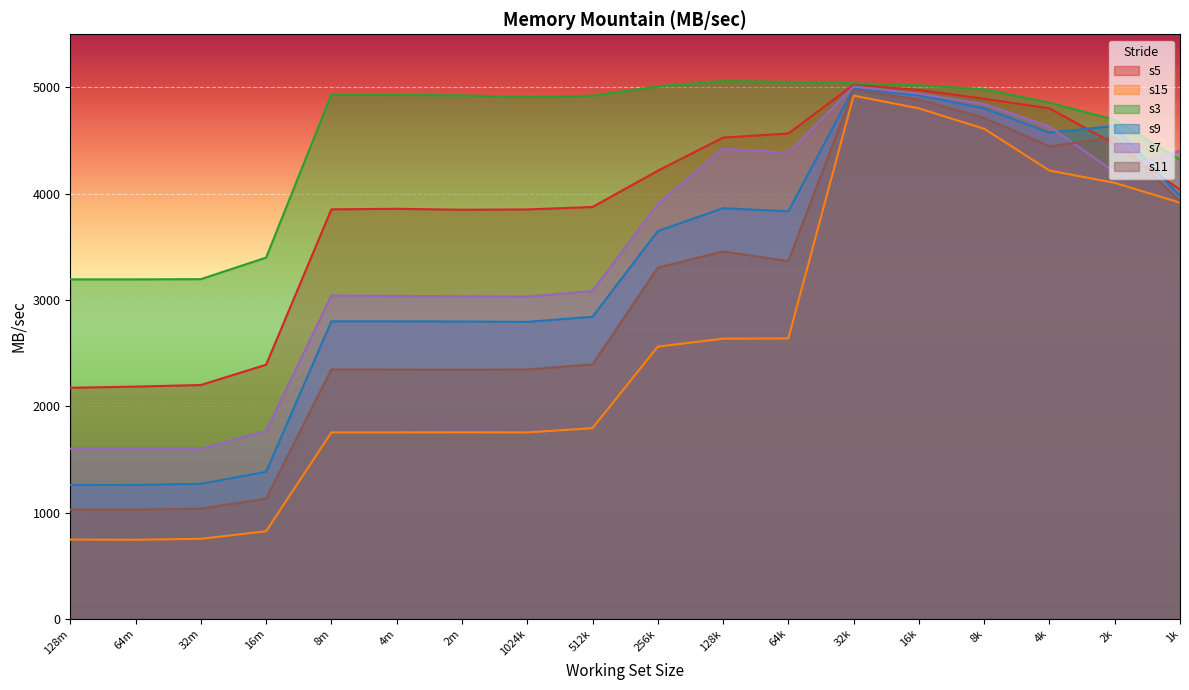

What is the highest value of the s11 series?

4977